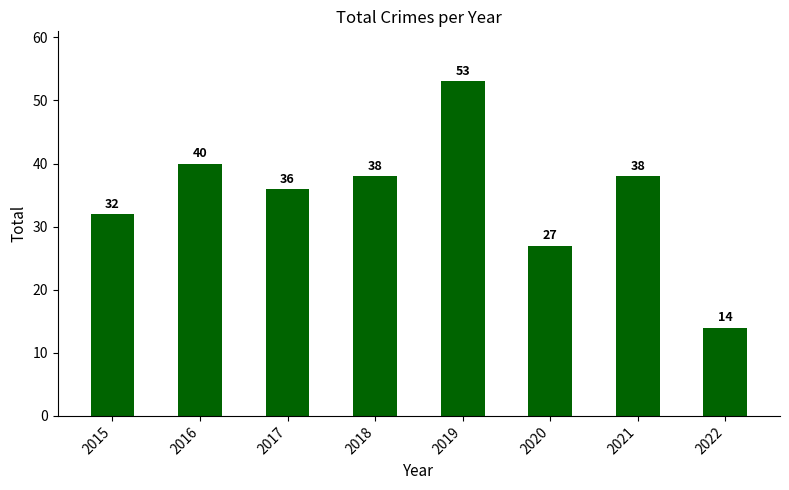

Is it true that the value at 2016 is 40?

True